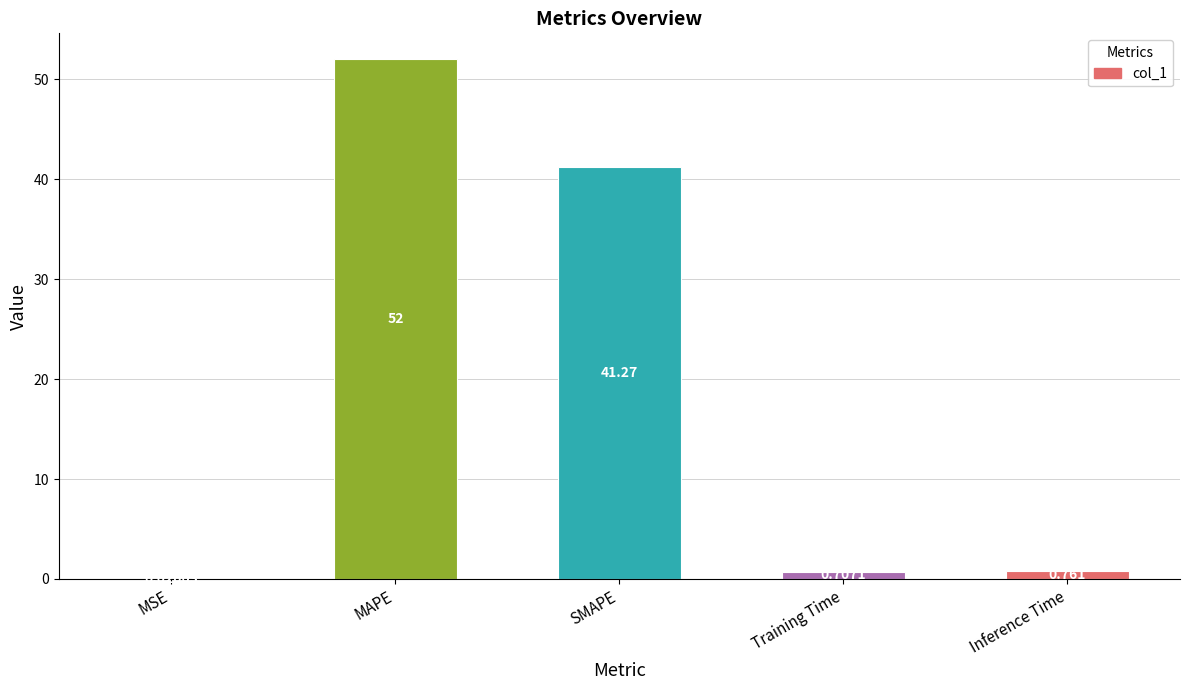

Which has a higher value, SMAPE or Training Time?

SMAPE